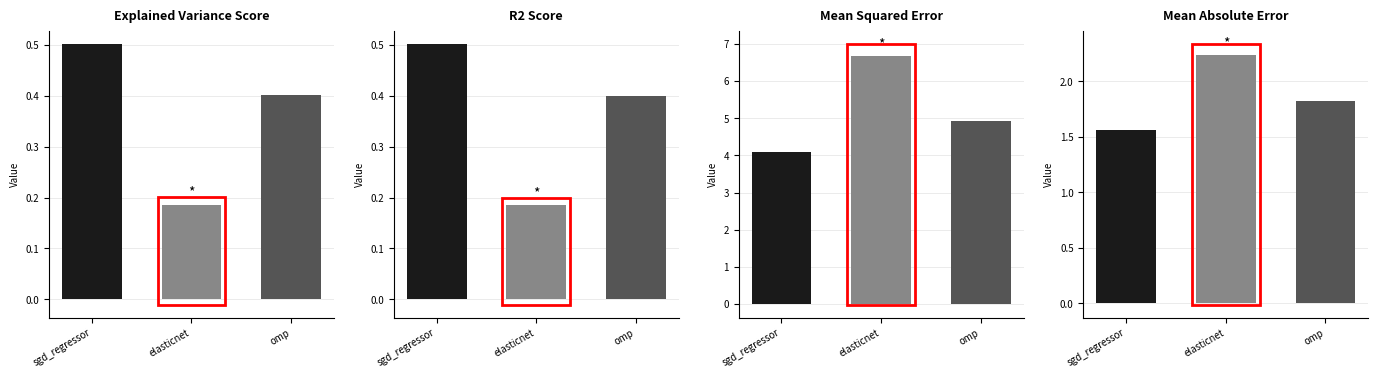

What is the total value across all series at sgd_regressor?

6.6